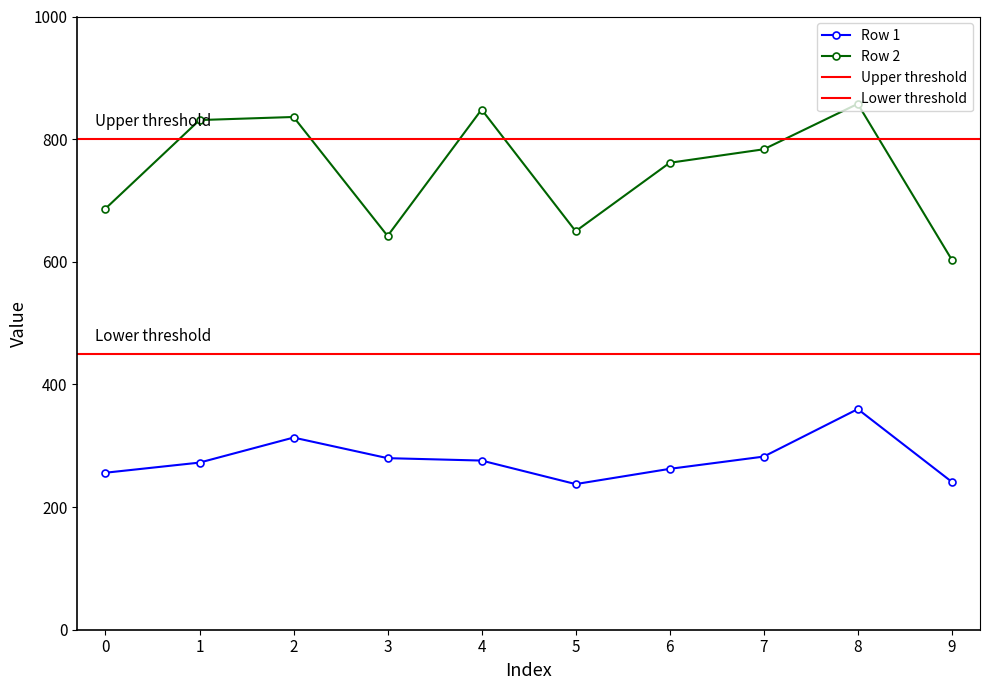

Count the number of categories in the chart.

10